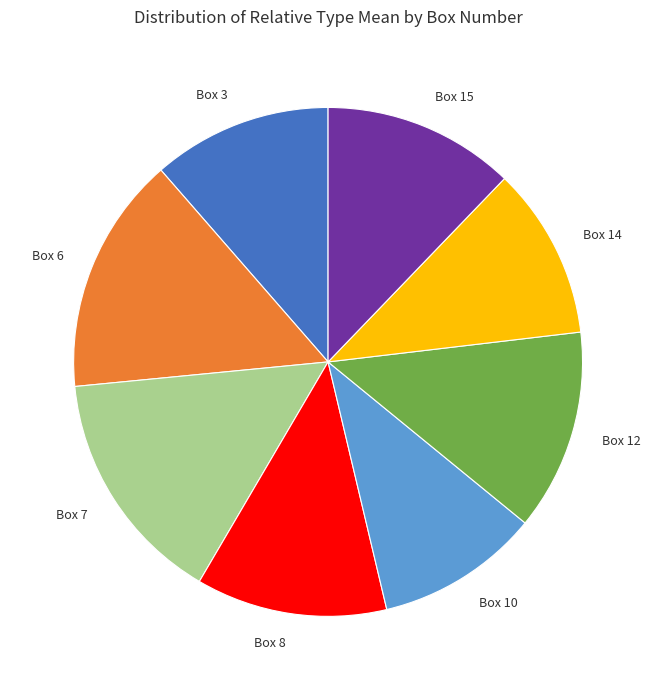

The Box 10 slice represents 1% of the pie. True or false?

False